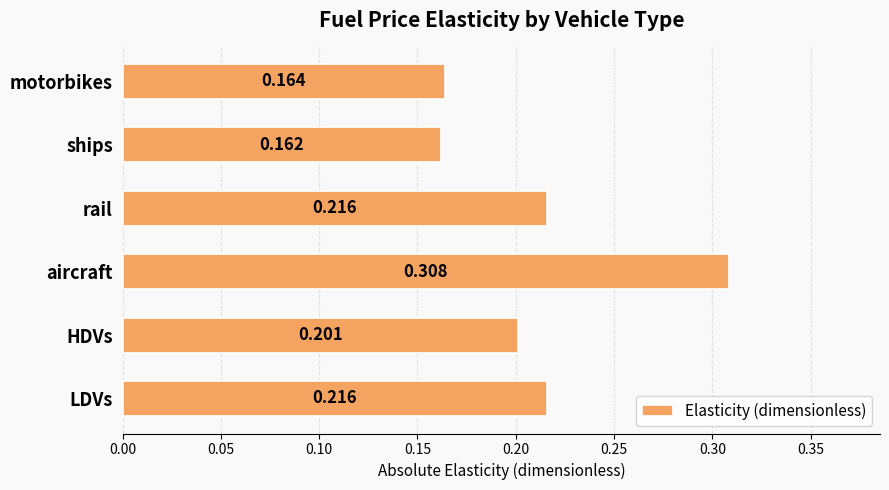

How many values are between 0 and 1?

6